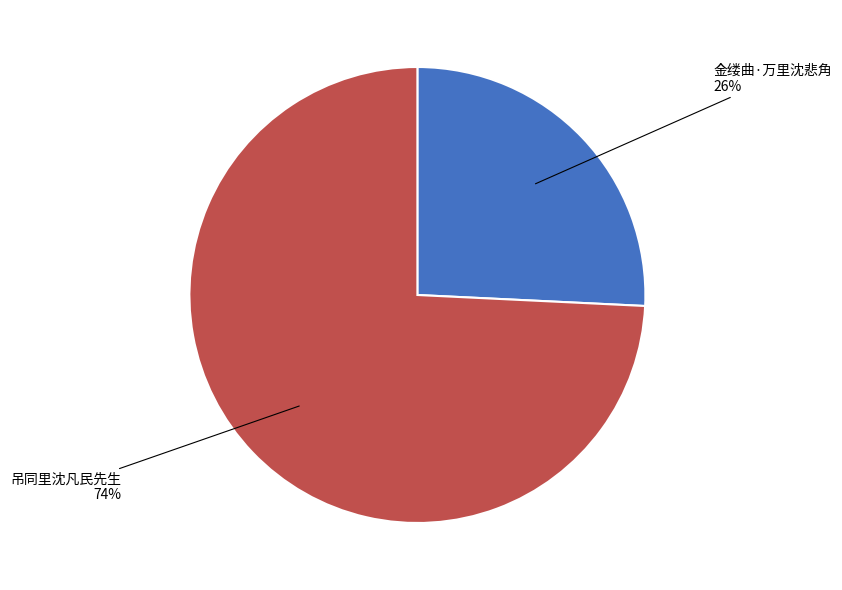

What is the largest slice in the pie chart?

吊同里沈凡民先生